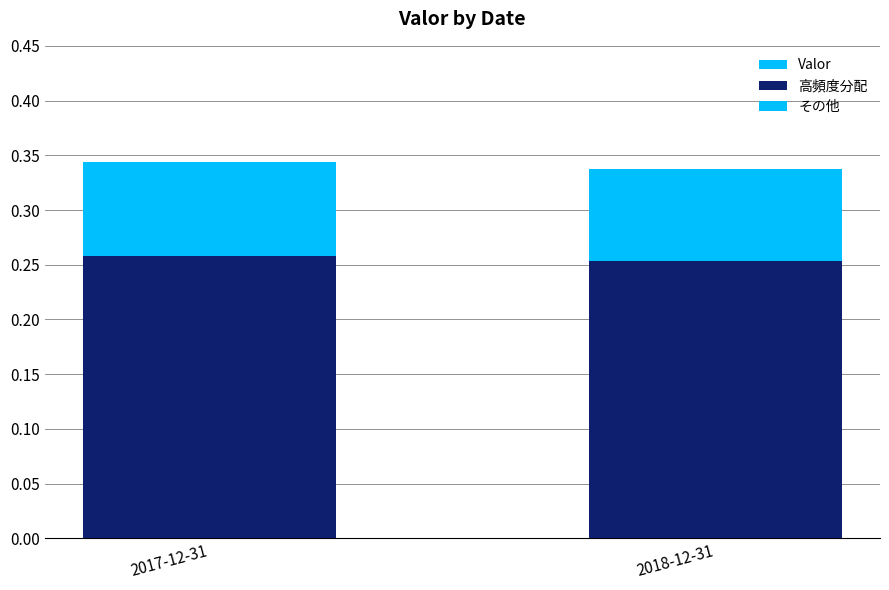

Which has a higher value, 2017-12-31 or 2018-12-31?

2017-12-31